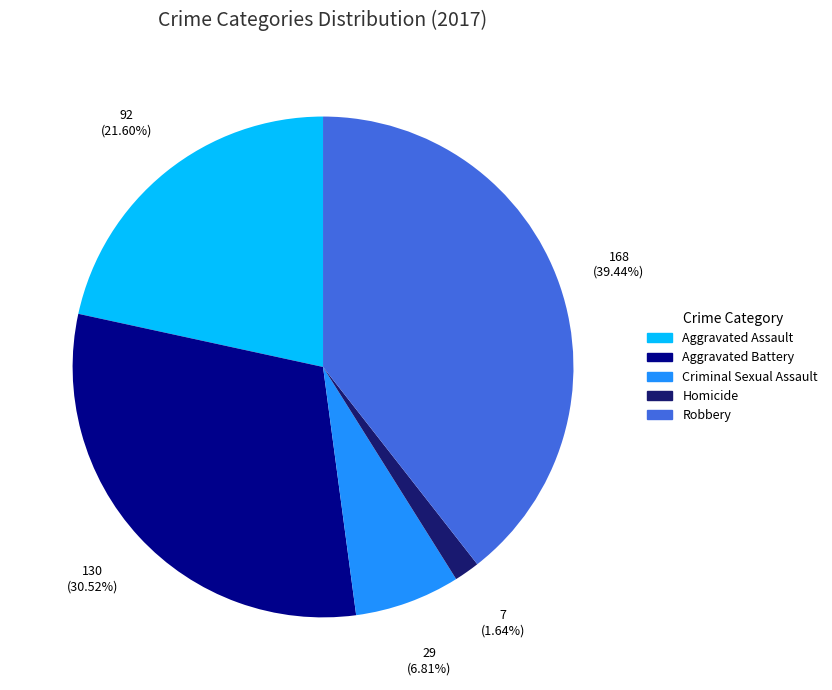

The Criminal Sexual Assault slice represents 1% of the pie. True or false?

False